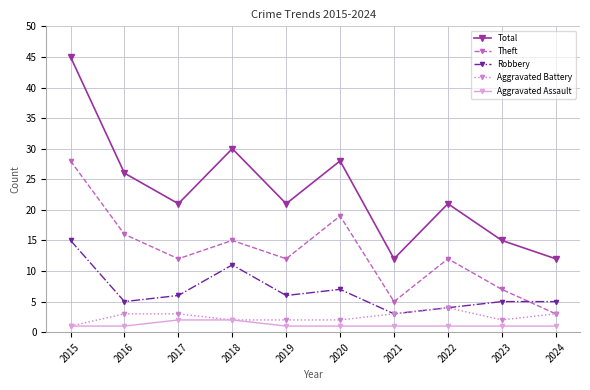

At which category is the sum across all series the highest?

2015